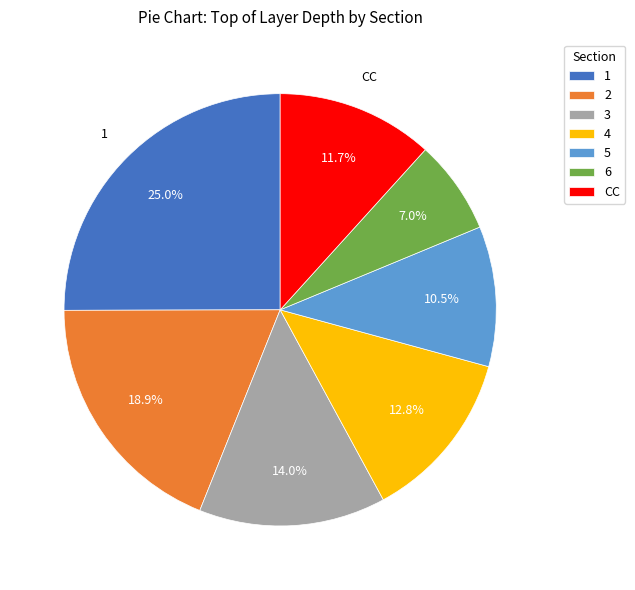

Which category has the biggest portion of the pie?

1